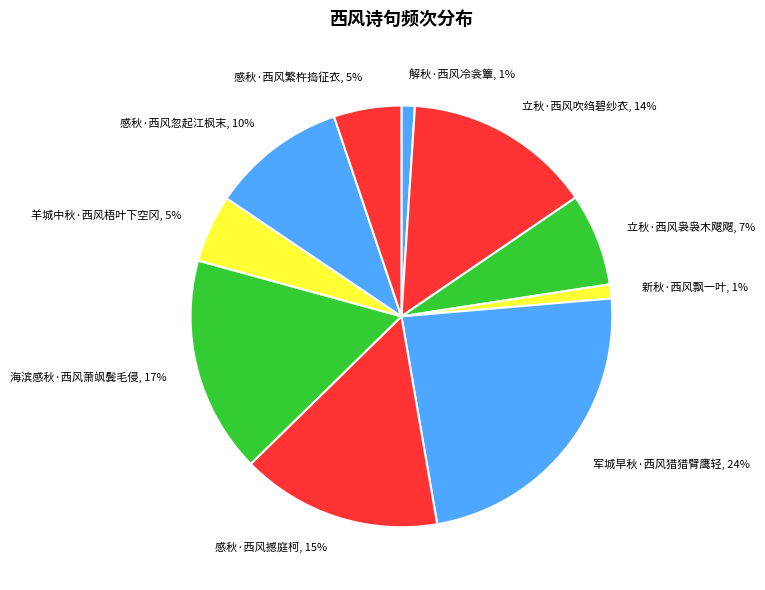

Is there a majority slice in this chart?

No